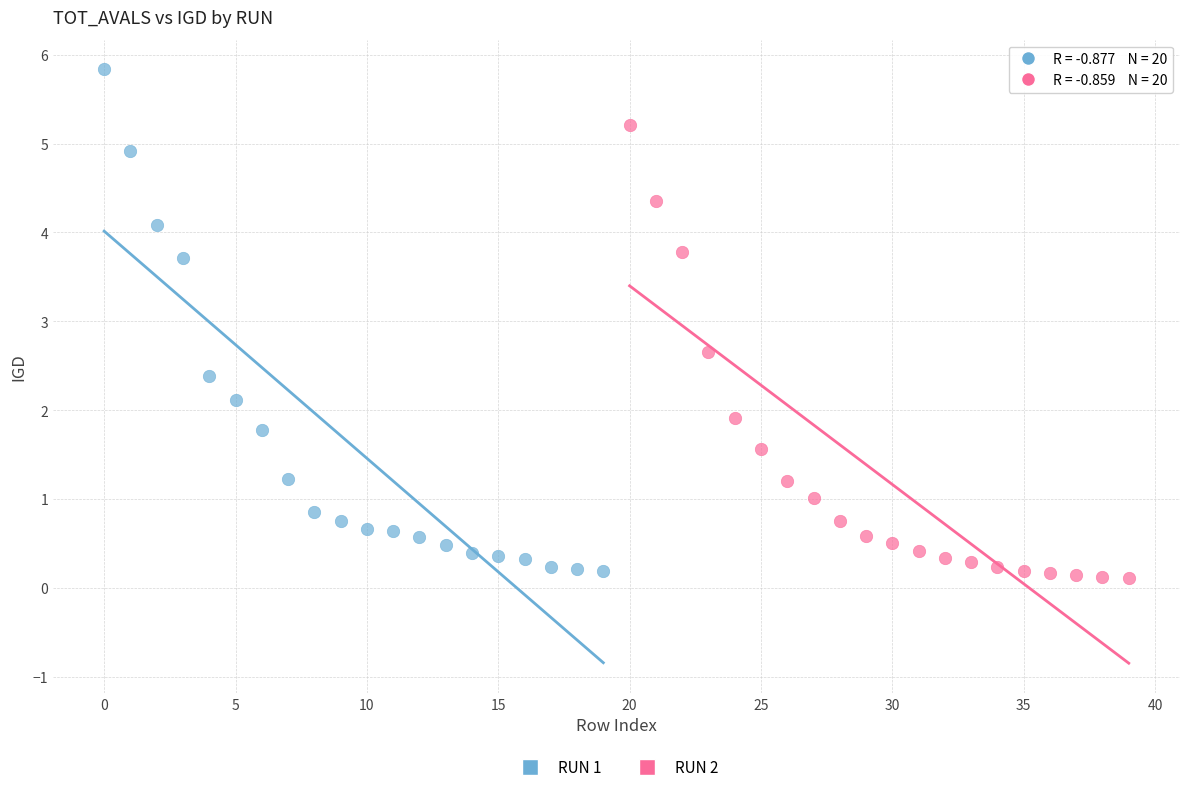

Which series reaches the maximum Y coordinate?

RUN 1